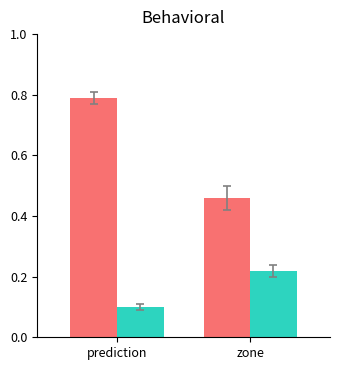

What is the total value across all series at zone?

0.7